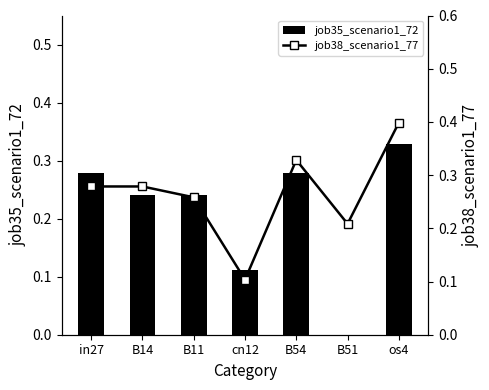

What is the label of the 7th bar from the left?

os4